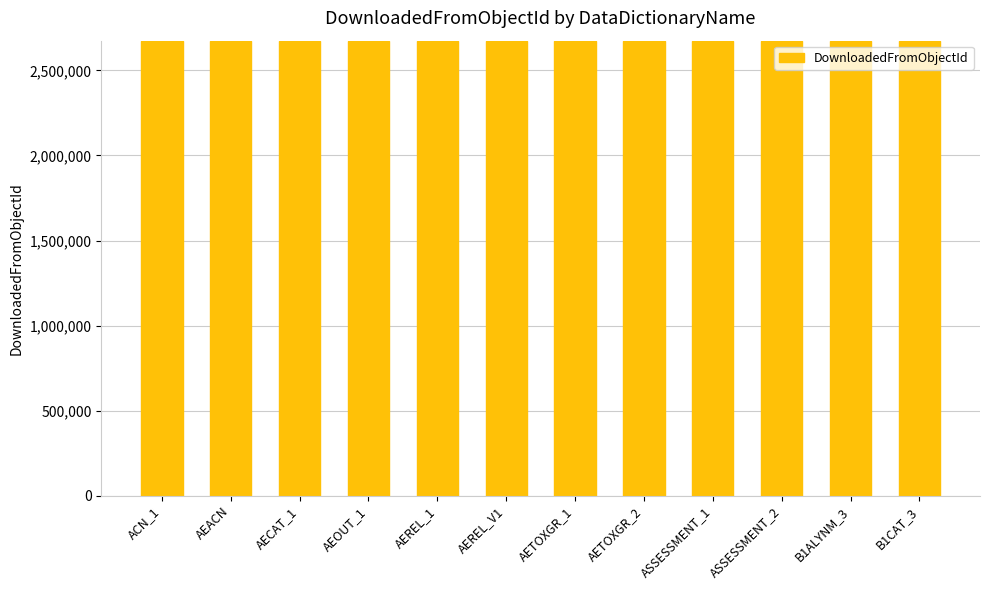

The value at AECAT_1 is 1316019. True or false?

False